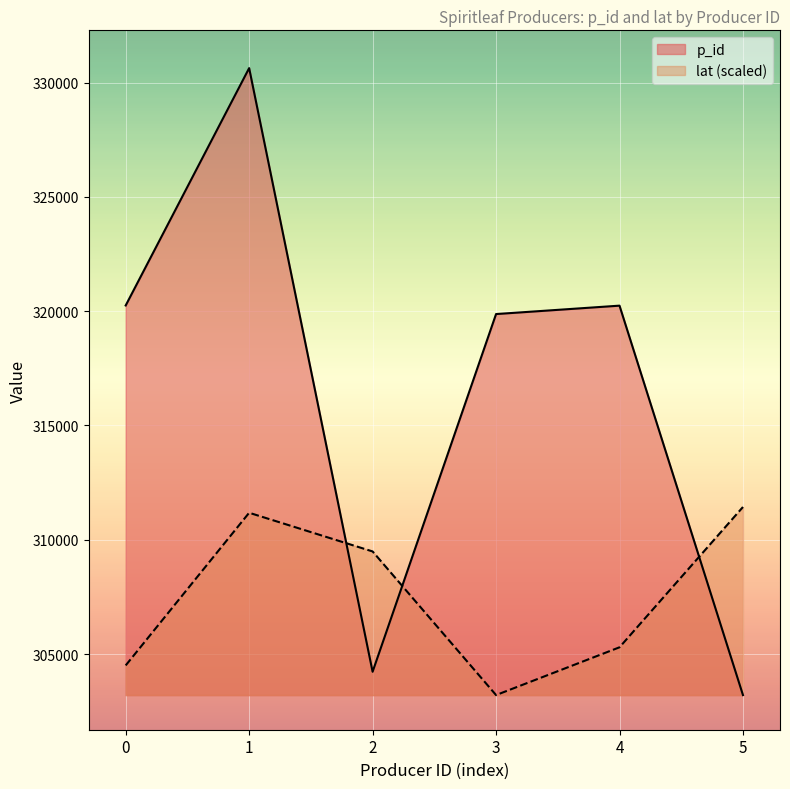

Between which two adjacent categories do lat and p_id first intersect?

1 and 2